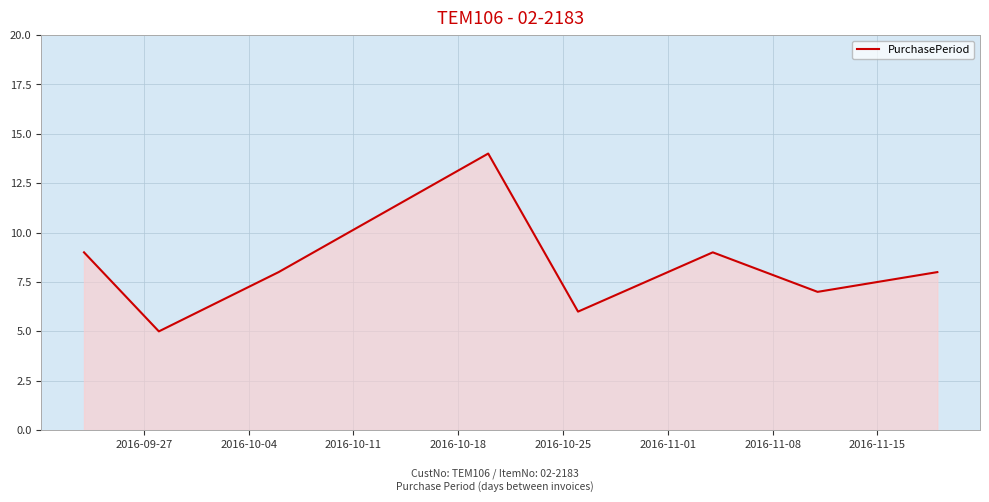

What is the difference between the maximum and minimum values?

9